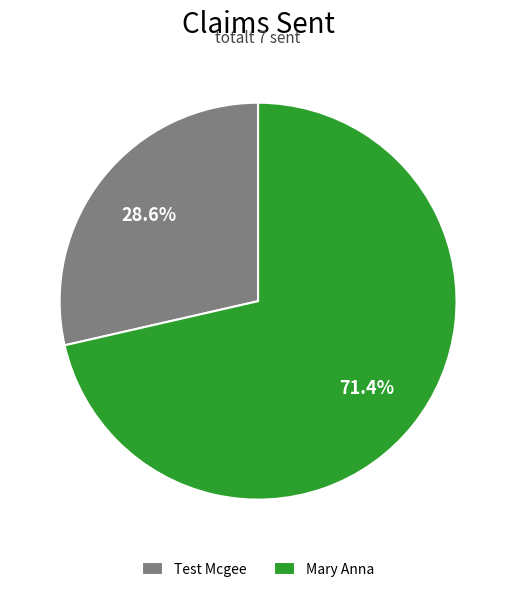

What is the ratio of the value at Test Mcgee to the value at Mary Anna?

0.4